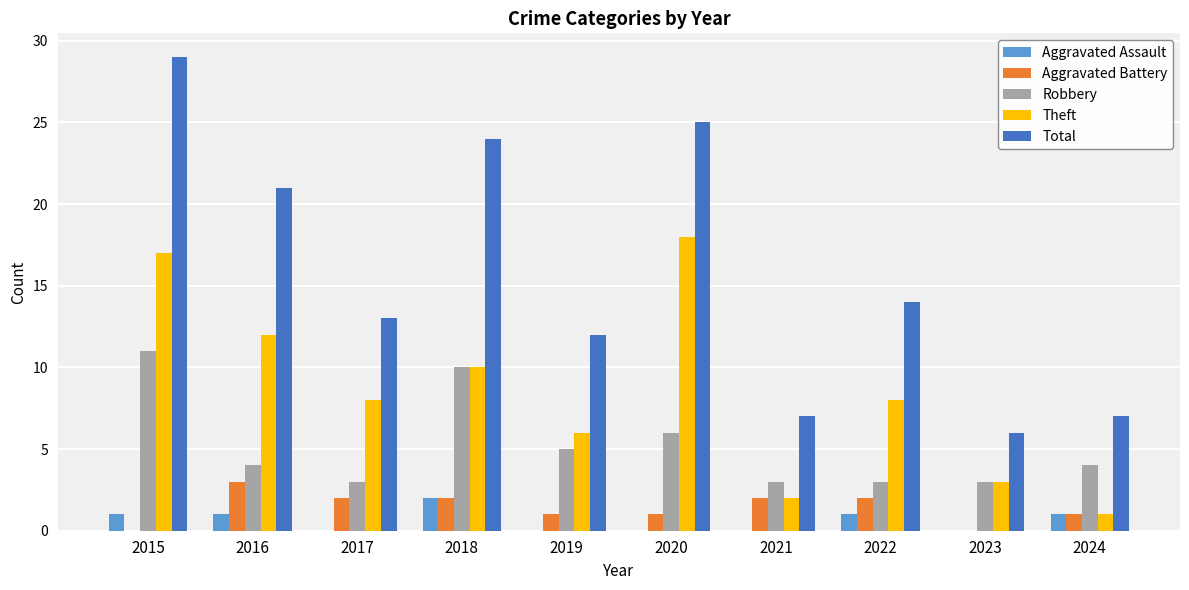

The value of Robbery at 2023 is 3. True or false?

True